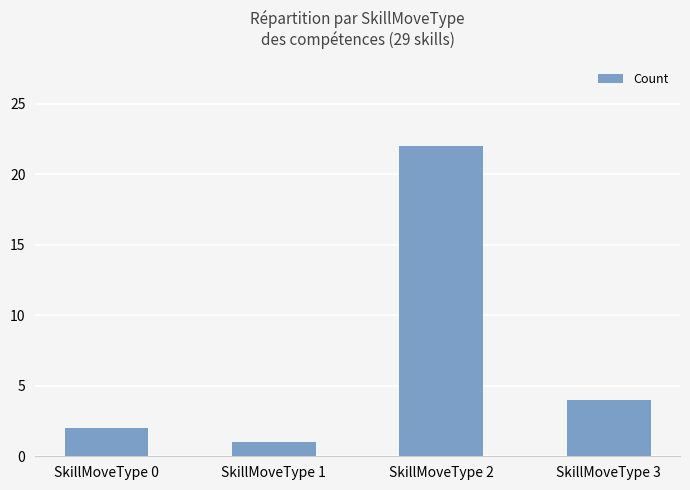

What is the value of the 1st bar from the left?

2